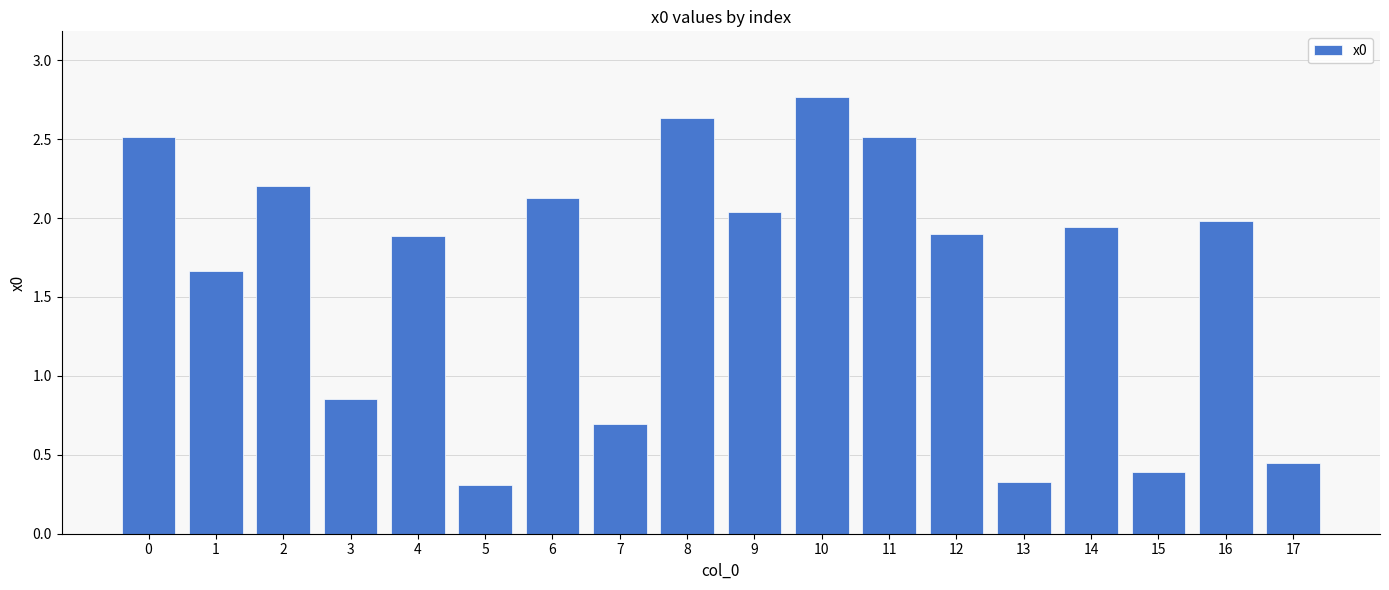

What is the difference between the maximum and minimum values?

2.5